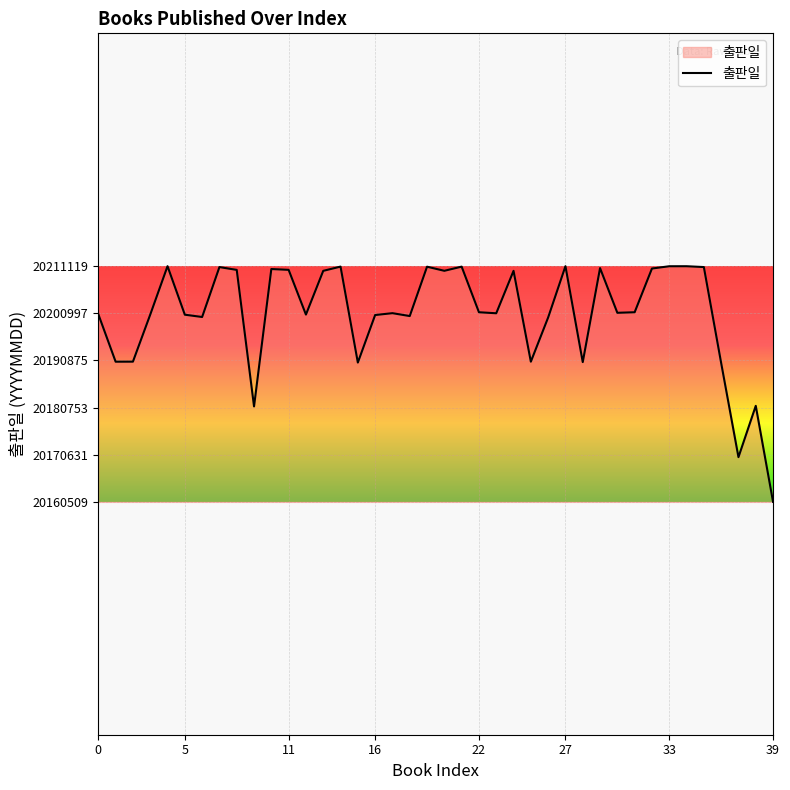

What is the difference between the maximum and minimum values?

50610